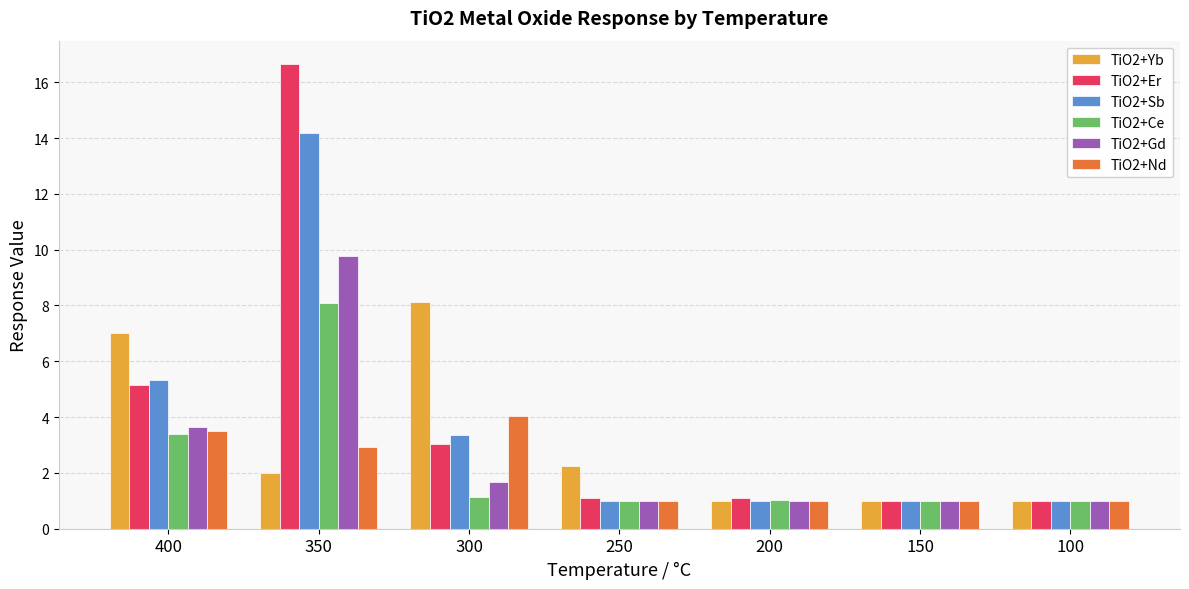

What is the lowest value of the TiO2+Gd series?

1.0